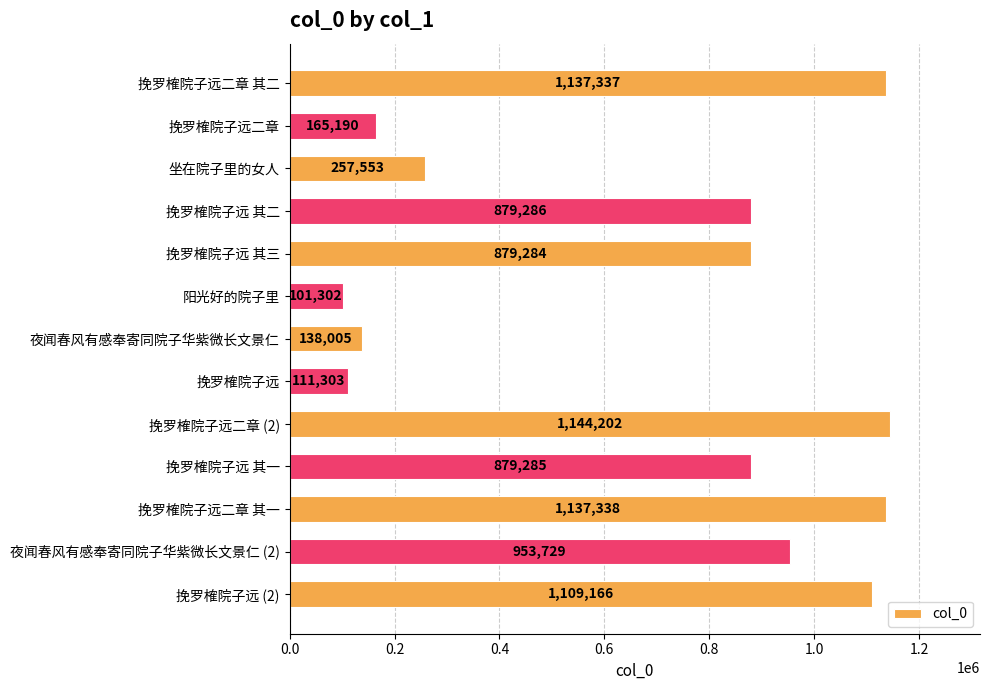

Rank the categories by value from lowest to highest.

阳光好的院子里, 挽罗榷院子远, 夜闻春风有感奉寄同院子华紫微长文景仁, 挽罗榷院子远二章, 坐在院子里的女人, 挽罗榷院子远 其三, 挽罗榷院子远 其一, 挽罗榷院子远 其二, 夜闻春风有感奉寄同院子华紫微长文景仁 (2), 挽罗榷院子远 (2), 挽罗榷院子远二章 其二, 挽罗榷院子远二章 其一, 挽罗榷院子远二章 (2)